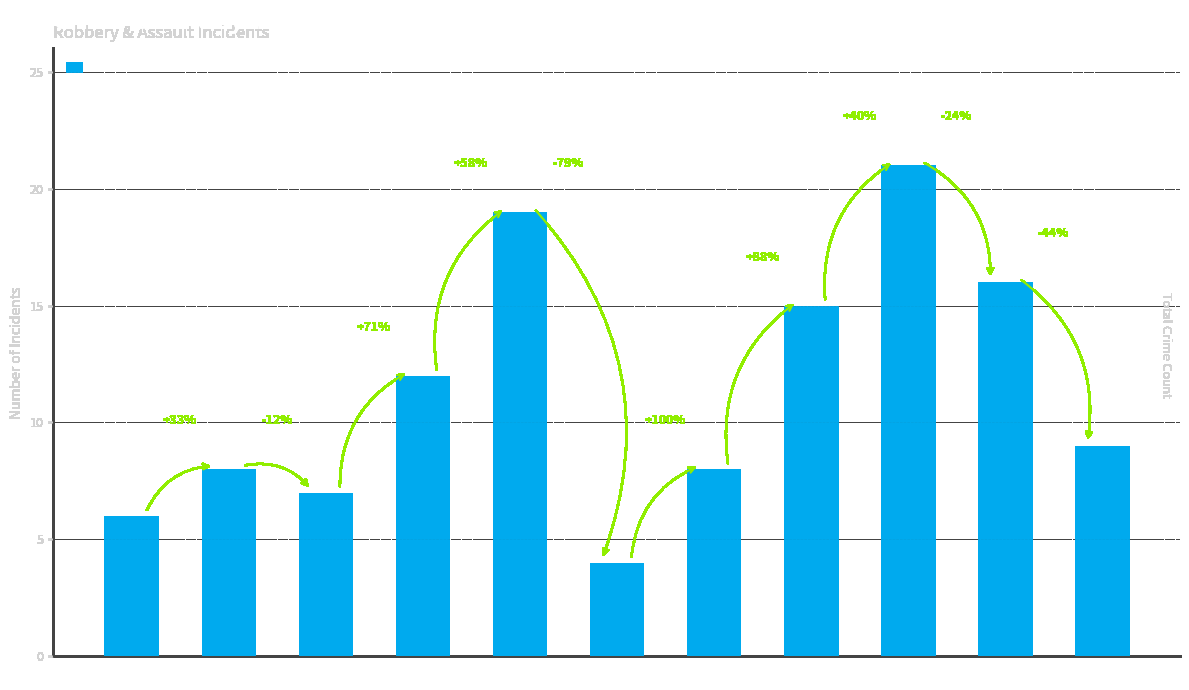

What is the difference between the values at 2019 and 2024?

3